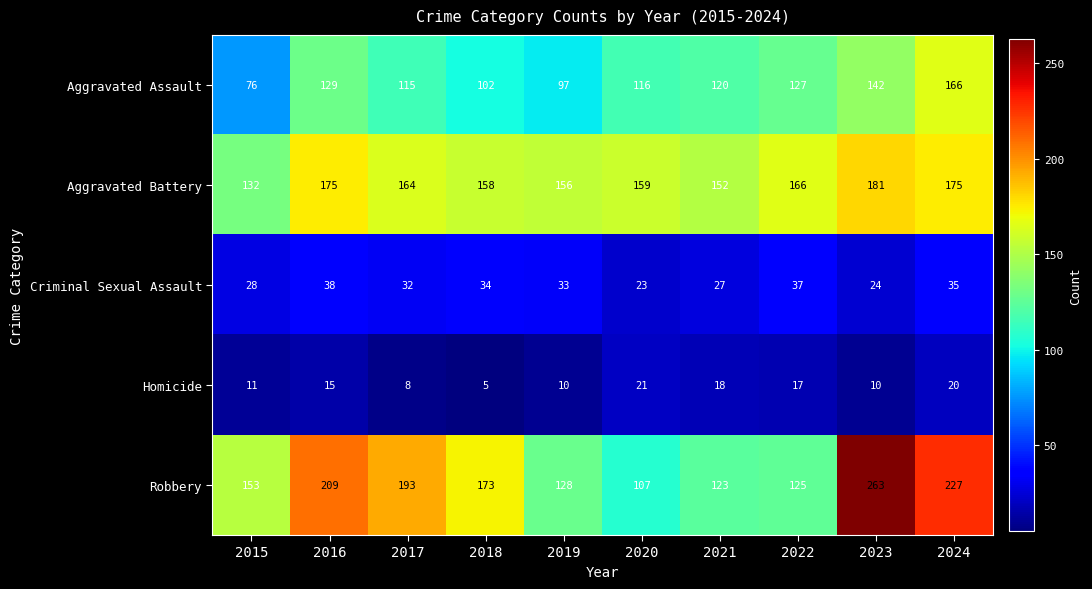

What is the sum of all Aggravated Battery values?

1618